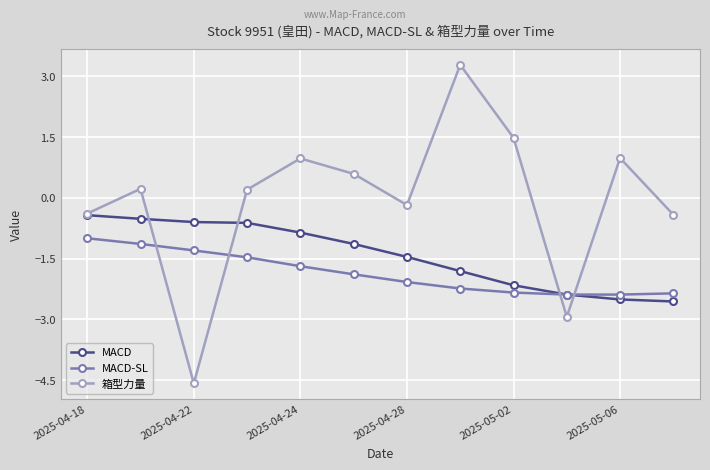

True or false: MACD has more than 1 points higher than both neighbors.

False